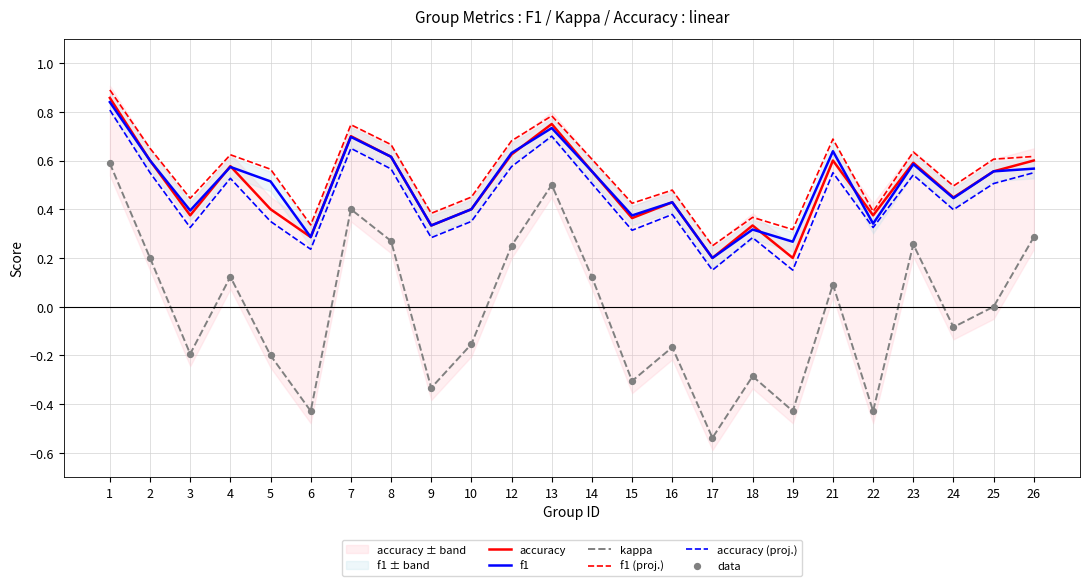

At which category is the sum across all series the highest?

1